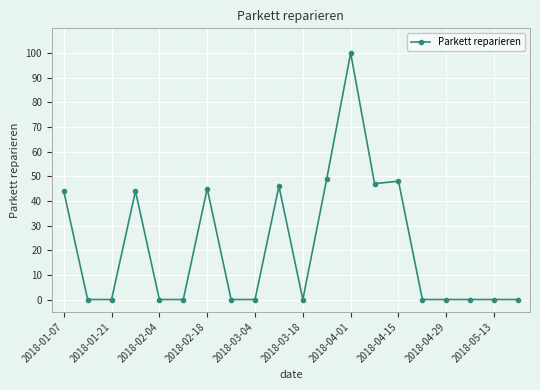

What is the difference between the maximum and minimum values?

100